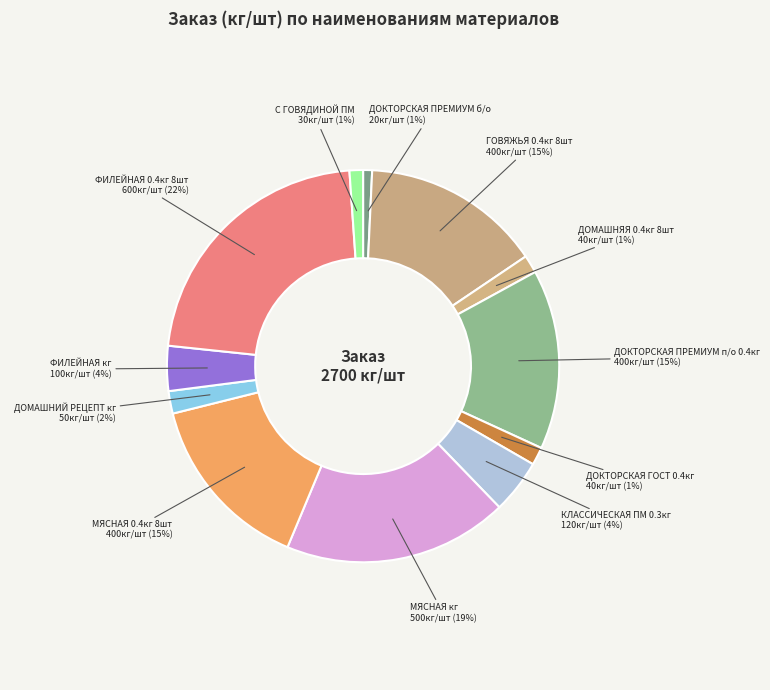

Which category has the biggest portion of the pie?

ФИЛЕЙНАЯ 0.4кг 8шт